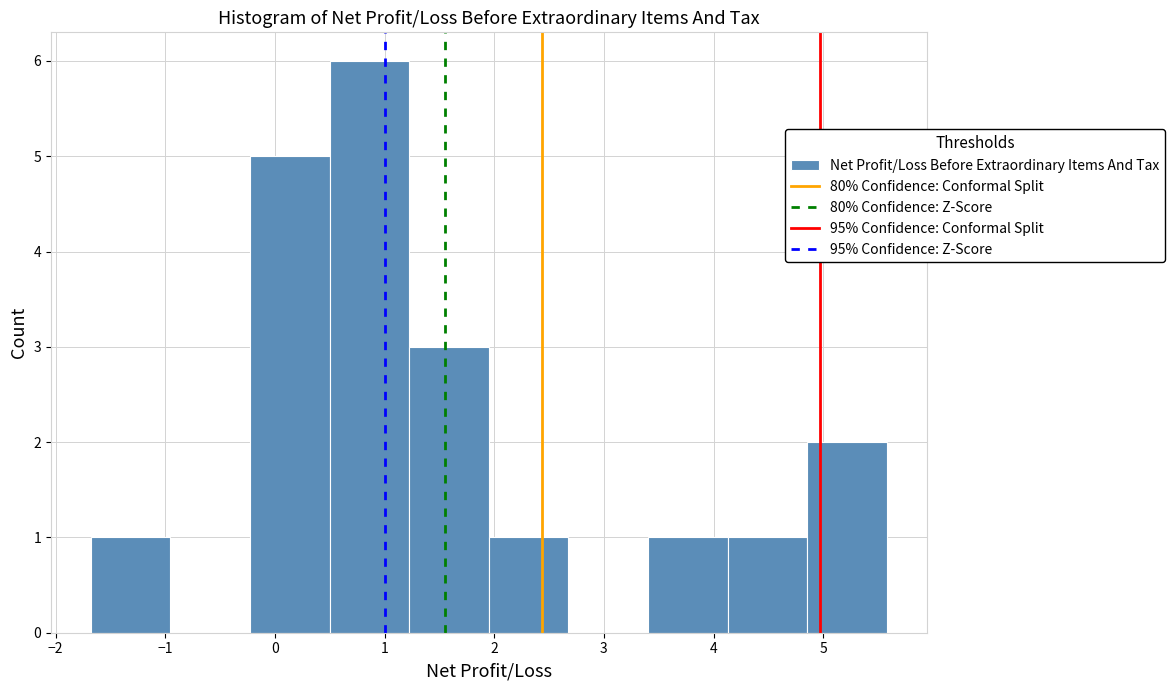

Over which range of the x-axis is the bar tallest?

0.5 to 1.2